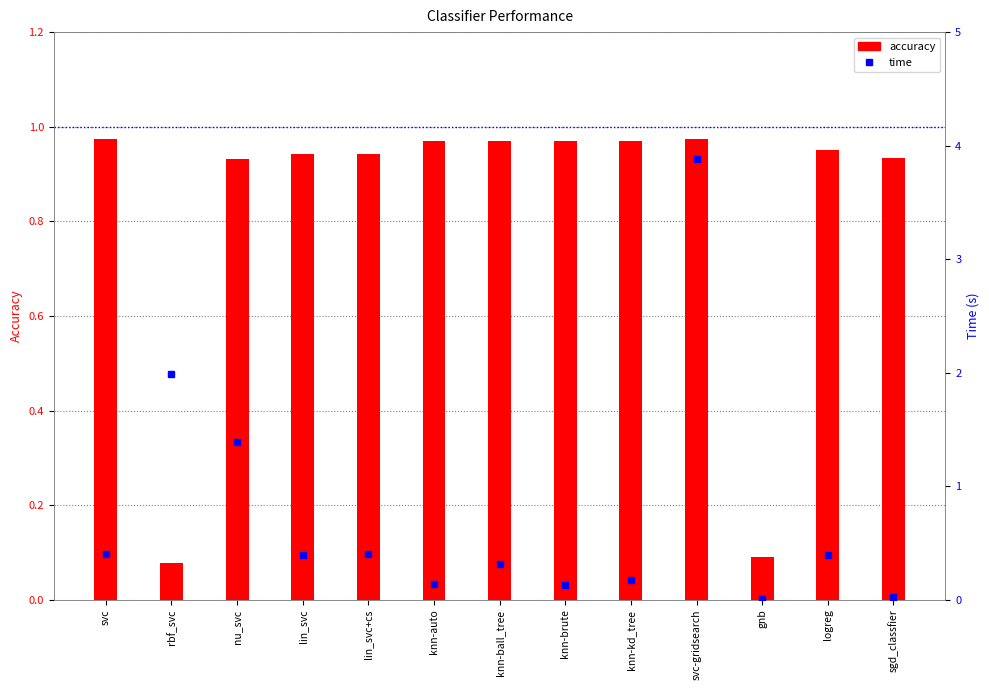

Which category has the lowest value across all series?

gnb